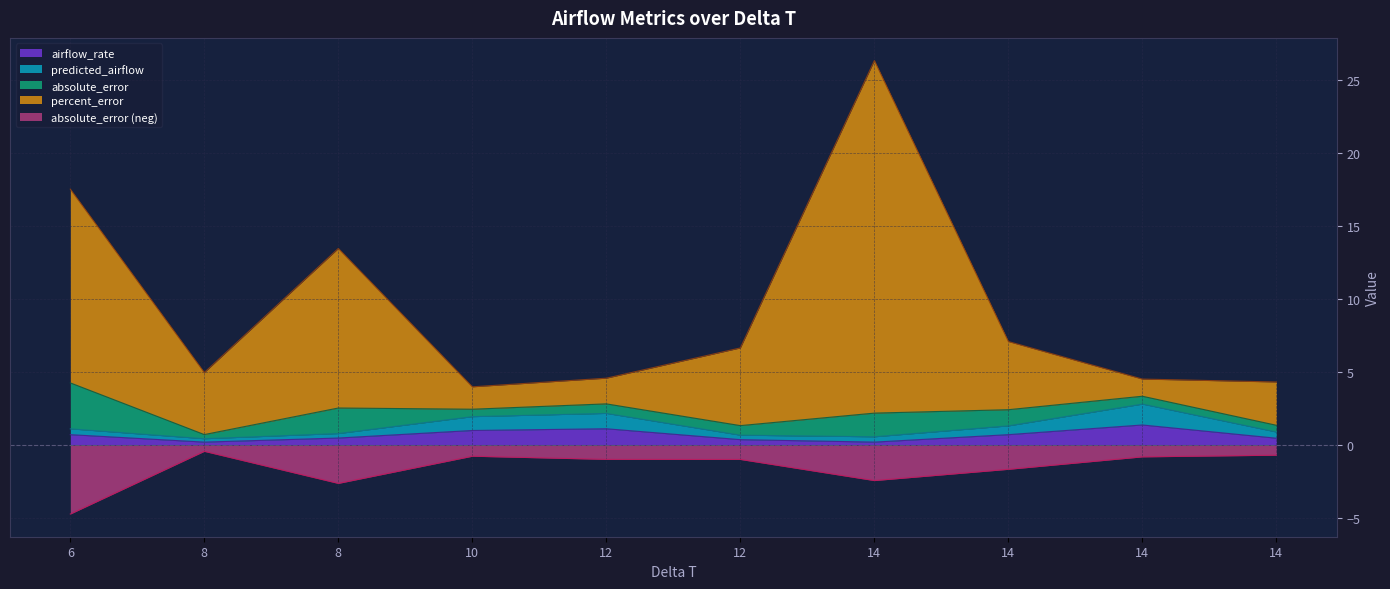

True or false: percent_error and predicted_airflow intersect in this chart.

False